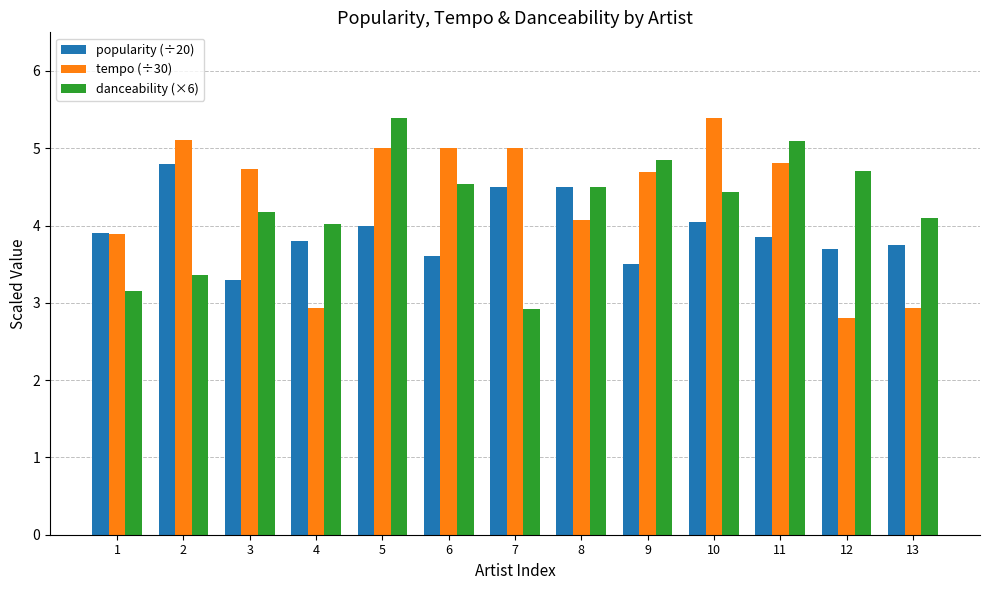

What is the total value across all series at 5?

14.4